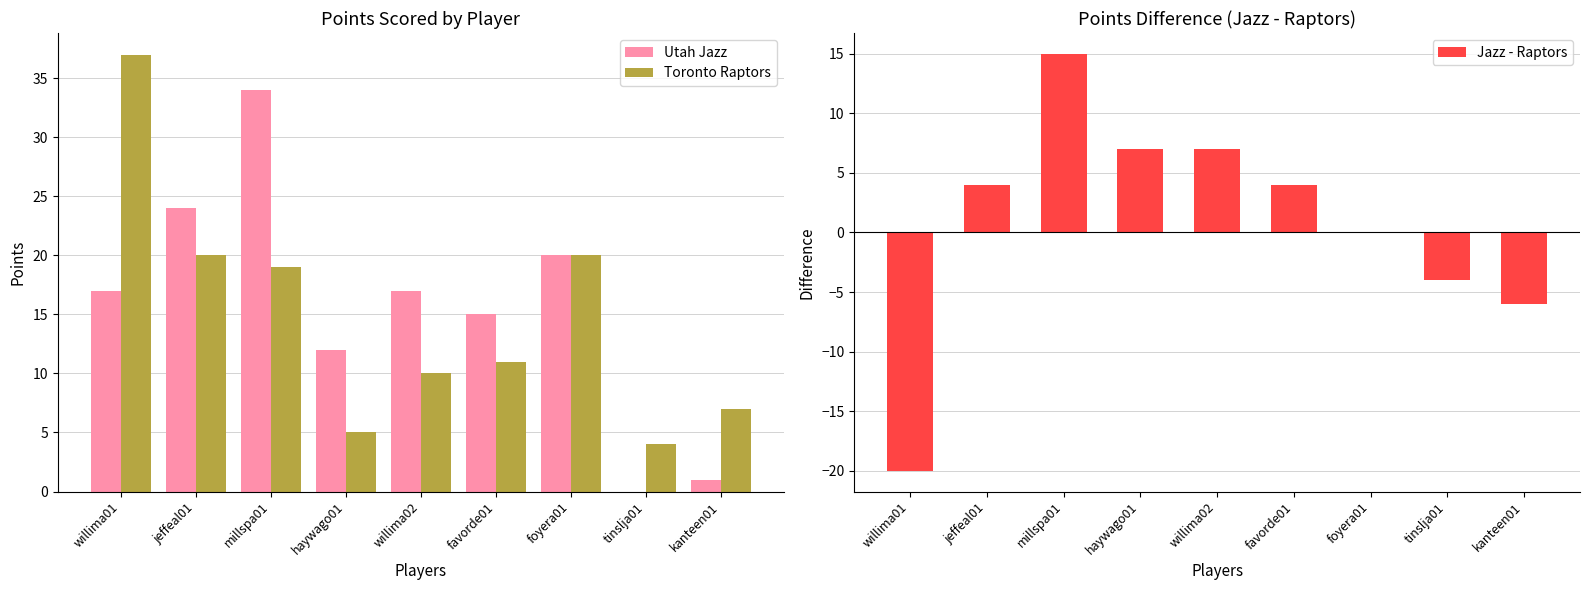

Between willima02 and favorde01, which series saw the biggest shift?

Jazz - Raptors